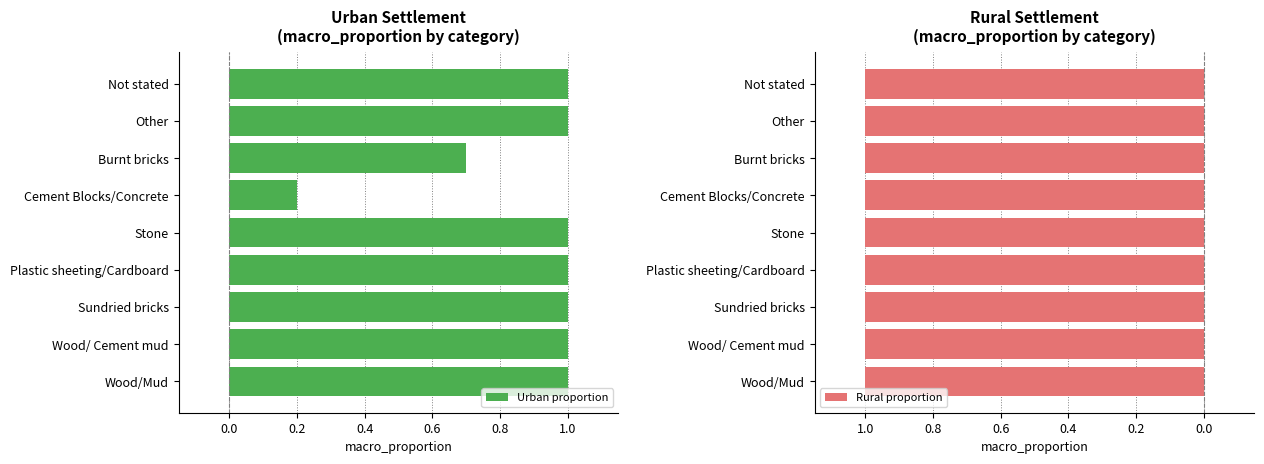

Which category has the lowest value in the Urban proportion series?

Cement Blocks/Concrete